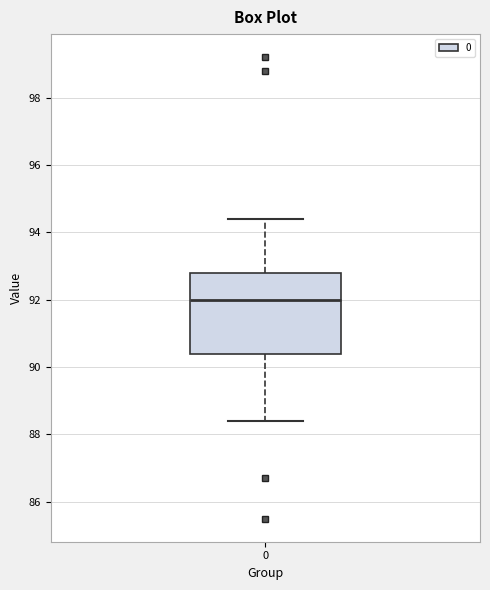

Transcribe this box plot: give where the median line is, the range the box spans, and where the two whiskers end, as read against the y-axis. The values are not printed on the chart, so give them approximately, as read against the axis.

median 92.0, box 90.4 to 92.8, whiskers 88.4 to 94.4